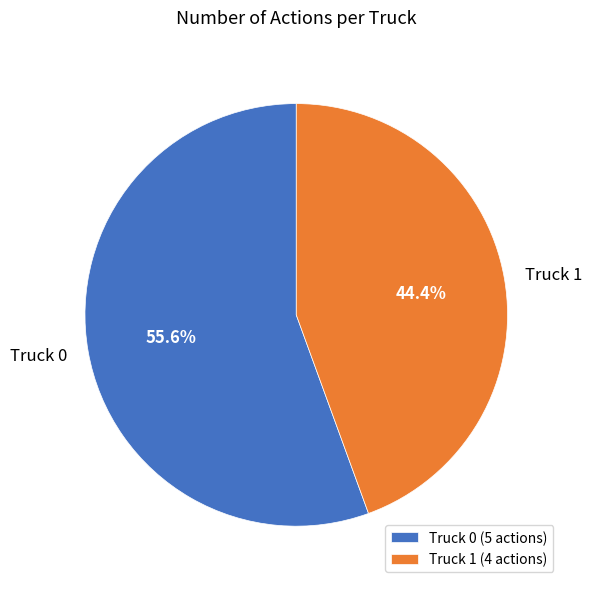

Which has a higher value, Truck 0 or Truck 1?

Truck 0